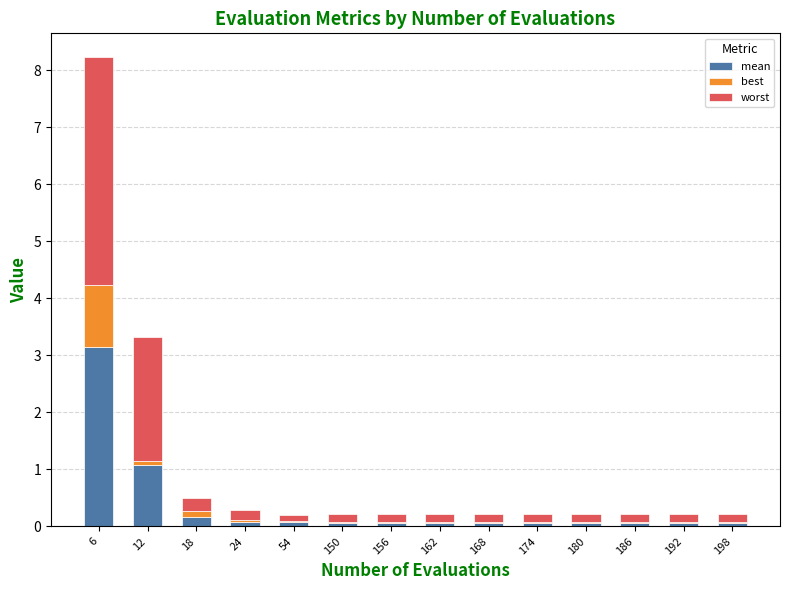

At which category is the sum across all series the highest?

6